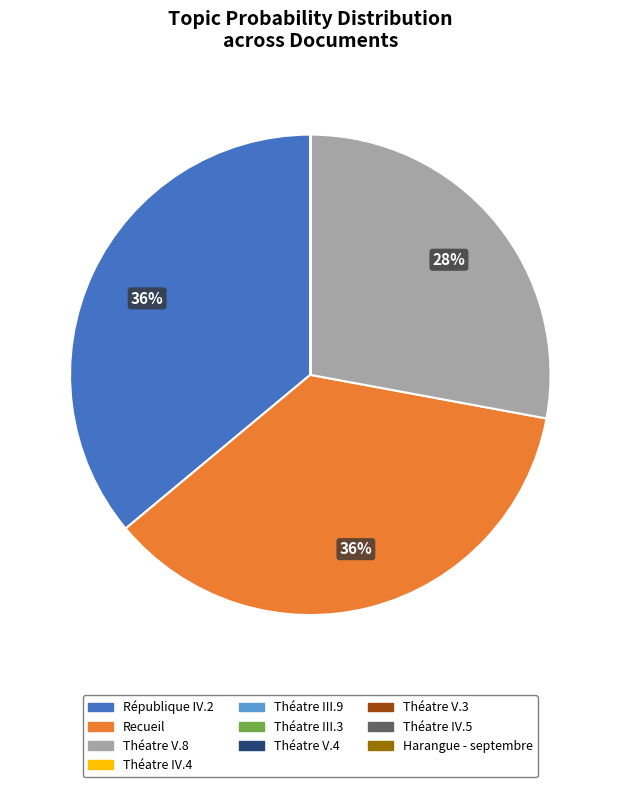

The Recueil slice represents 36% of the pie. True or false?

True